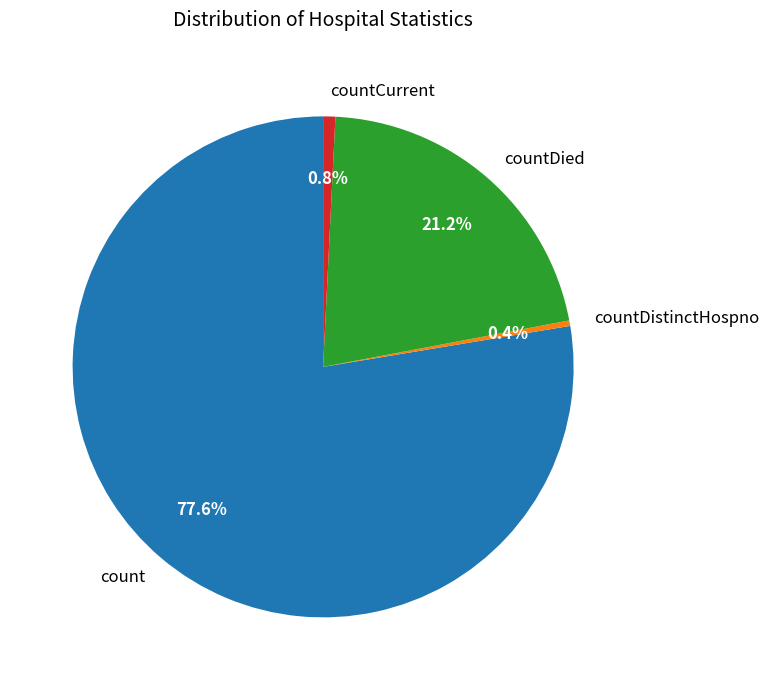

To the nearest percent, what is the combined percentage of countDied and count?

99%